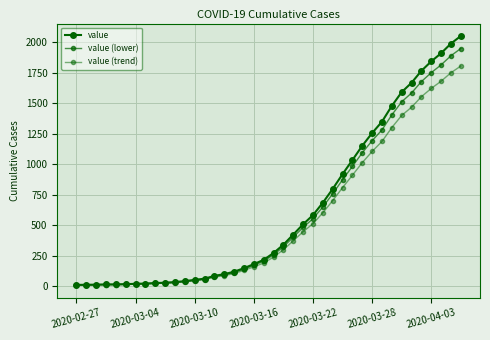

How many values in the value series are below 274?

20